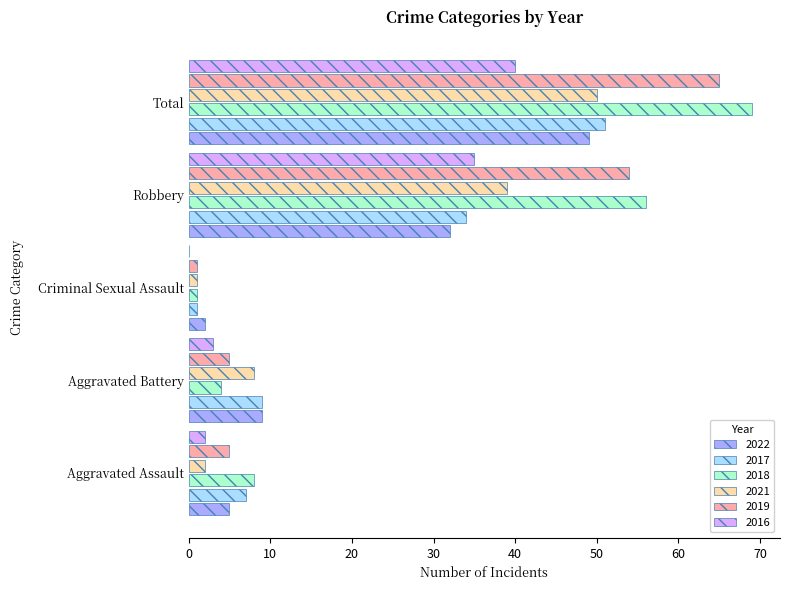

What is the greatest value displayed?

69